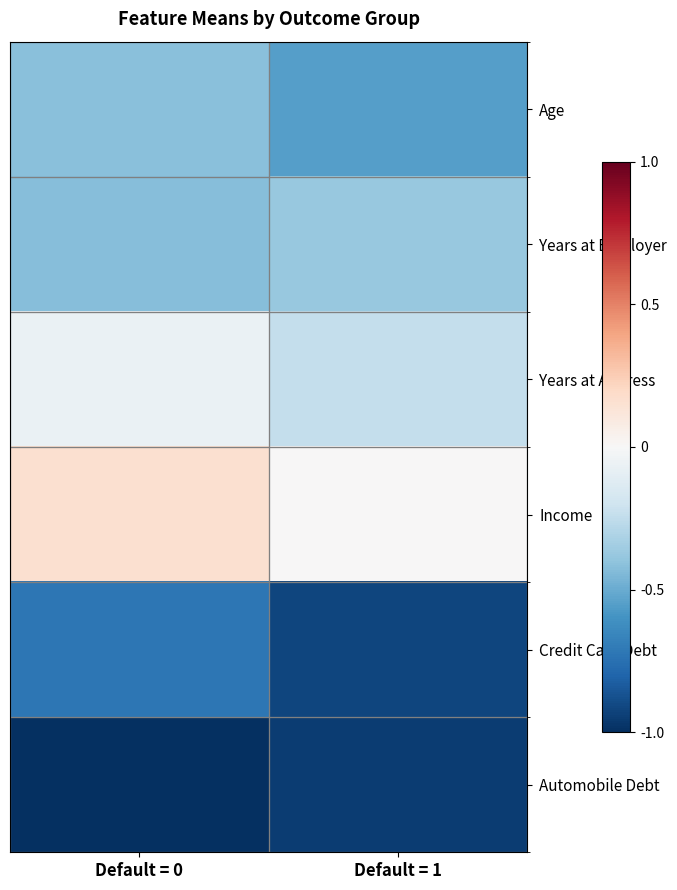

At how many categories does at least one series exceed 0?

2